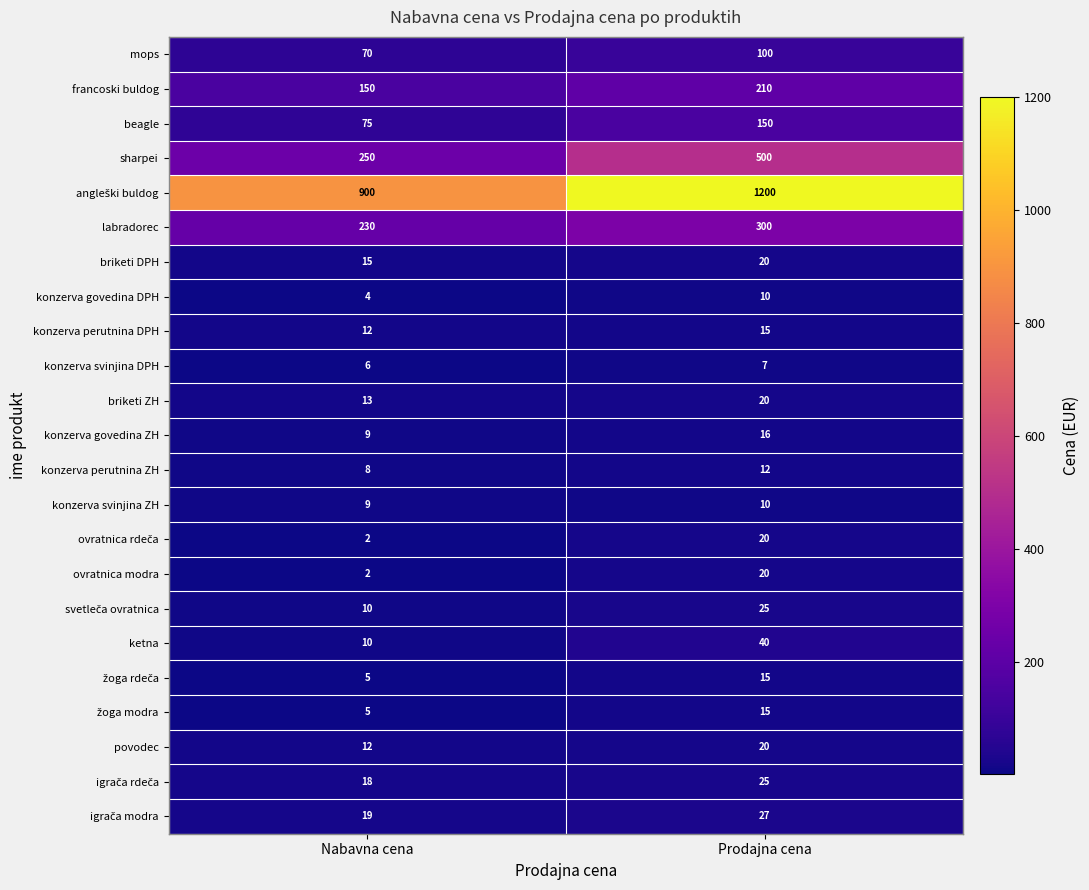

List the labels in order of briketi ZH value, smallest first.

Nabavna cena, Prodajna cena